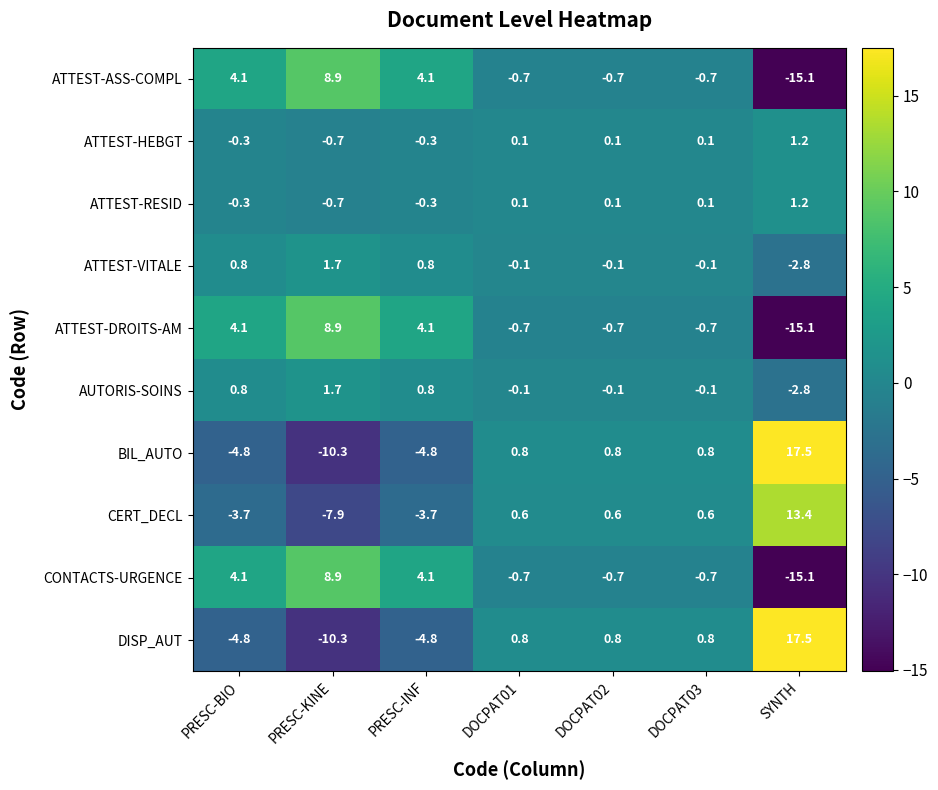

Which label corresponds to the largest value in the chart?

SYNTH